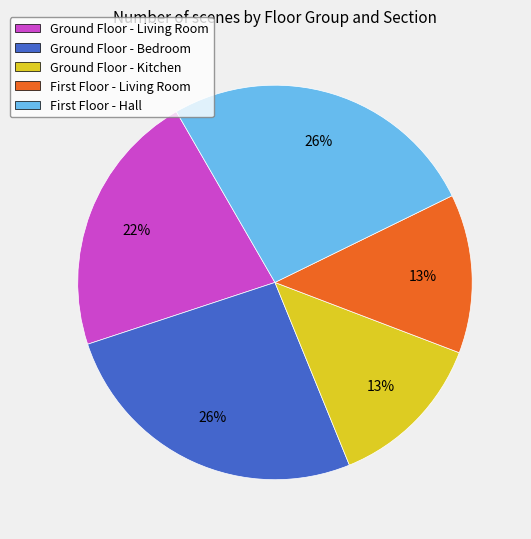

Does Ground Floor - Bedroom account for over 50% of the chart?

No